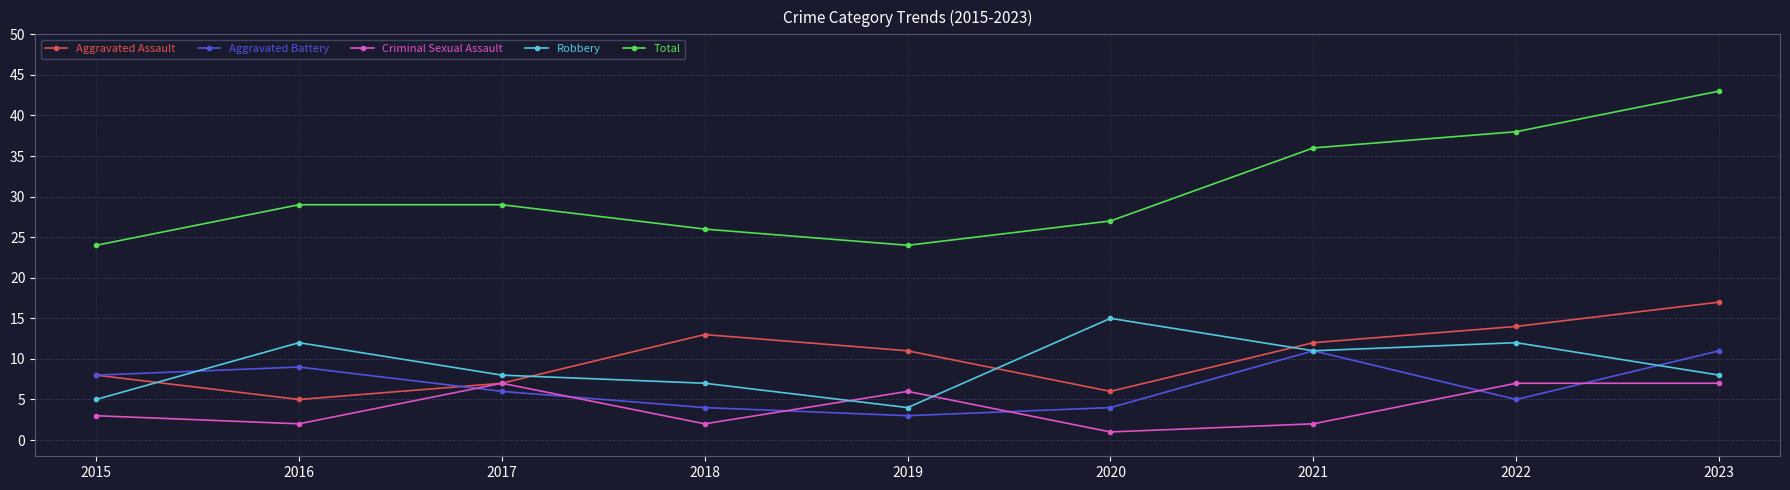

Rank the series by their maximum value, from highest to lowest.

Total, Aggravated Assault, Robbery, Aggravated Battery, Criminal Sexual Assault